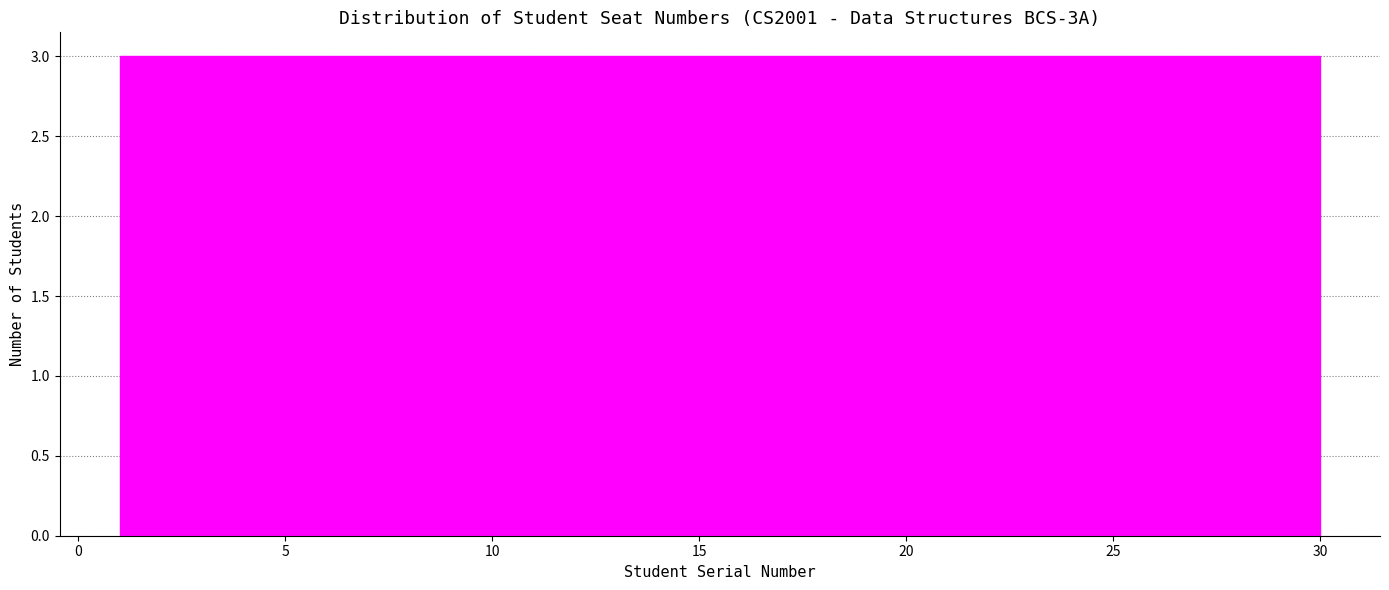

How tall is the bar that spans 12.6 to 15.5 on the x-axis? Neither the bar edges nor the heights are printed on the chart, so give them approximately, as read against the axes.

3